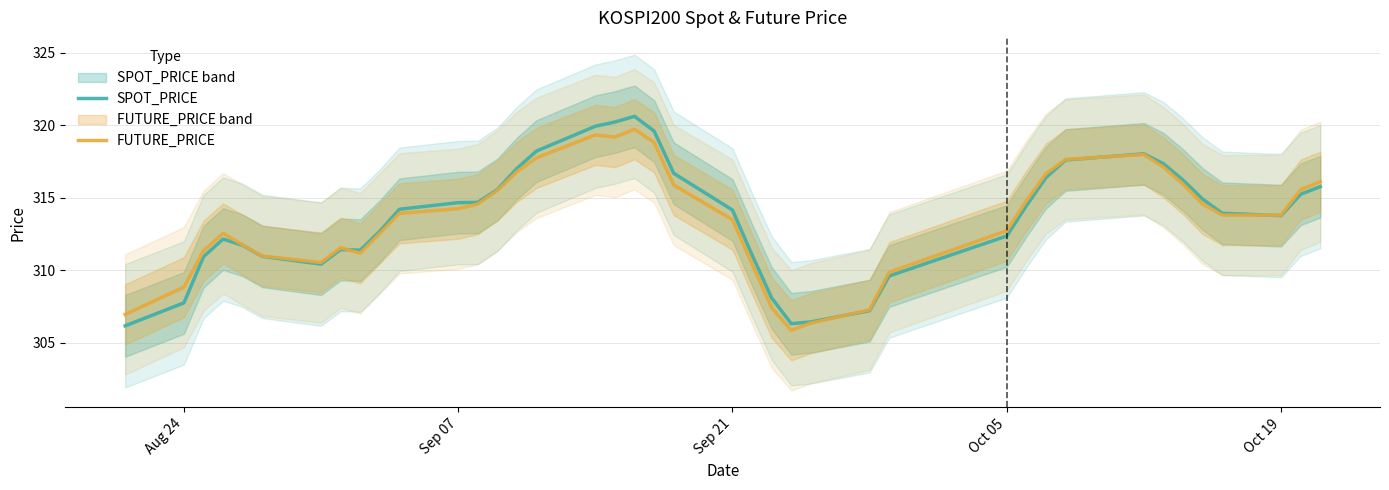

Is it true that SPOT_PRICE equals 314.7 at Sep 07?

True